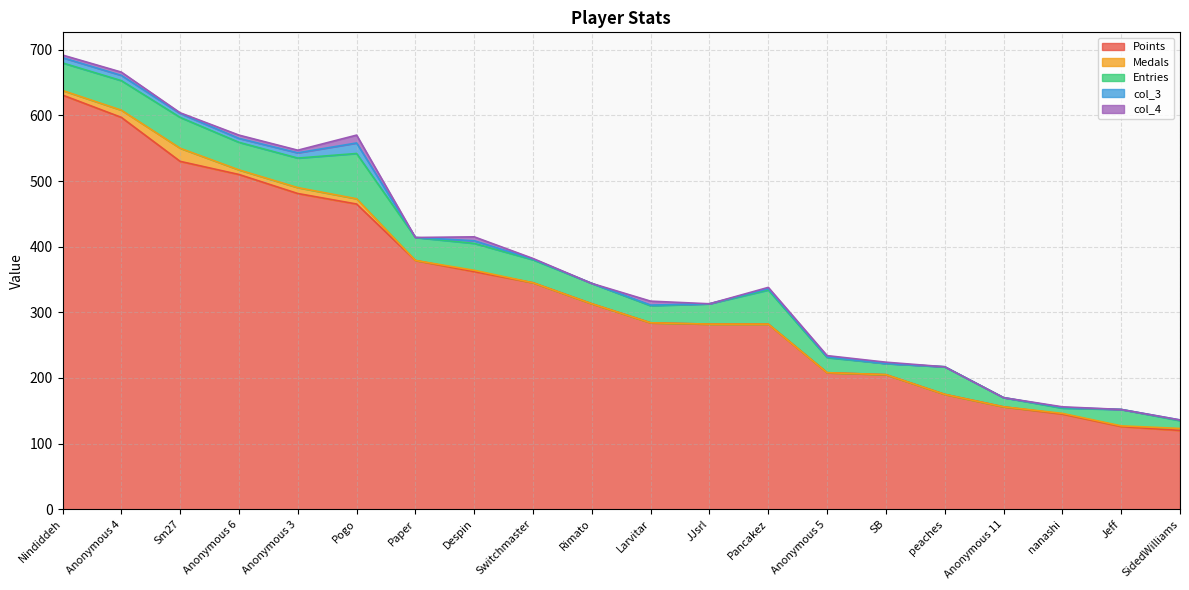

How many lines are shown in the chart?

5